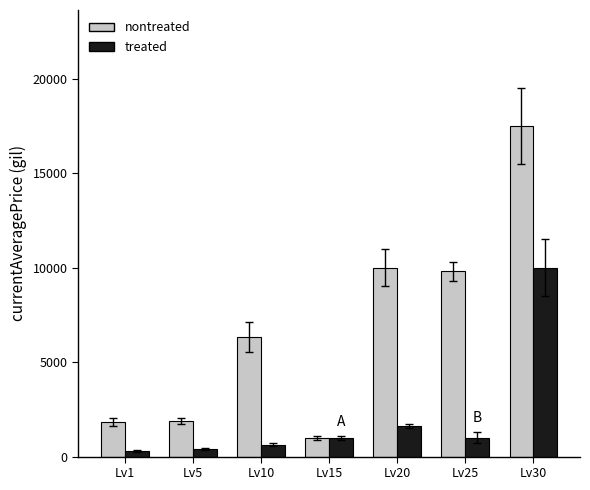

At which label does treated reach its peak?

Lv30